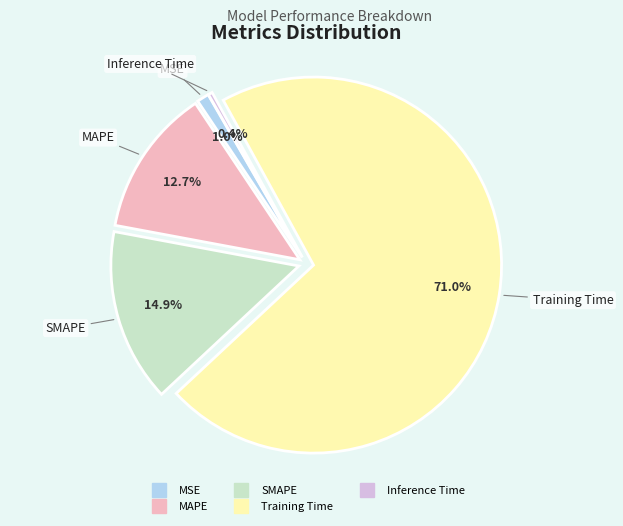

What is the majority slice?

Training Time